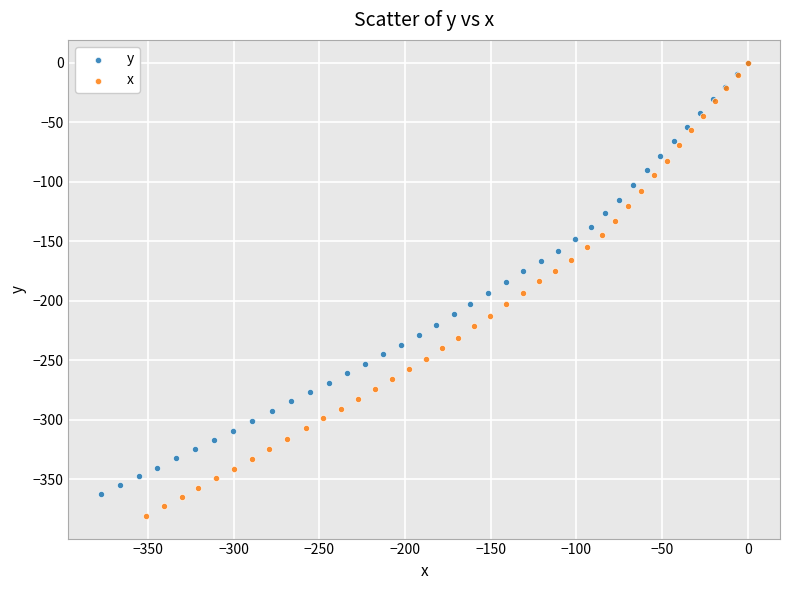

Which series contains the lowest Y value?

x